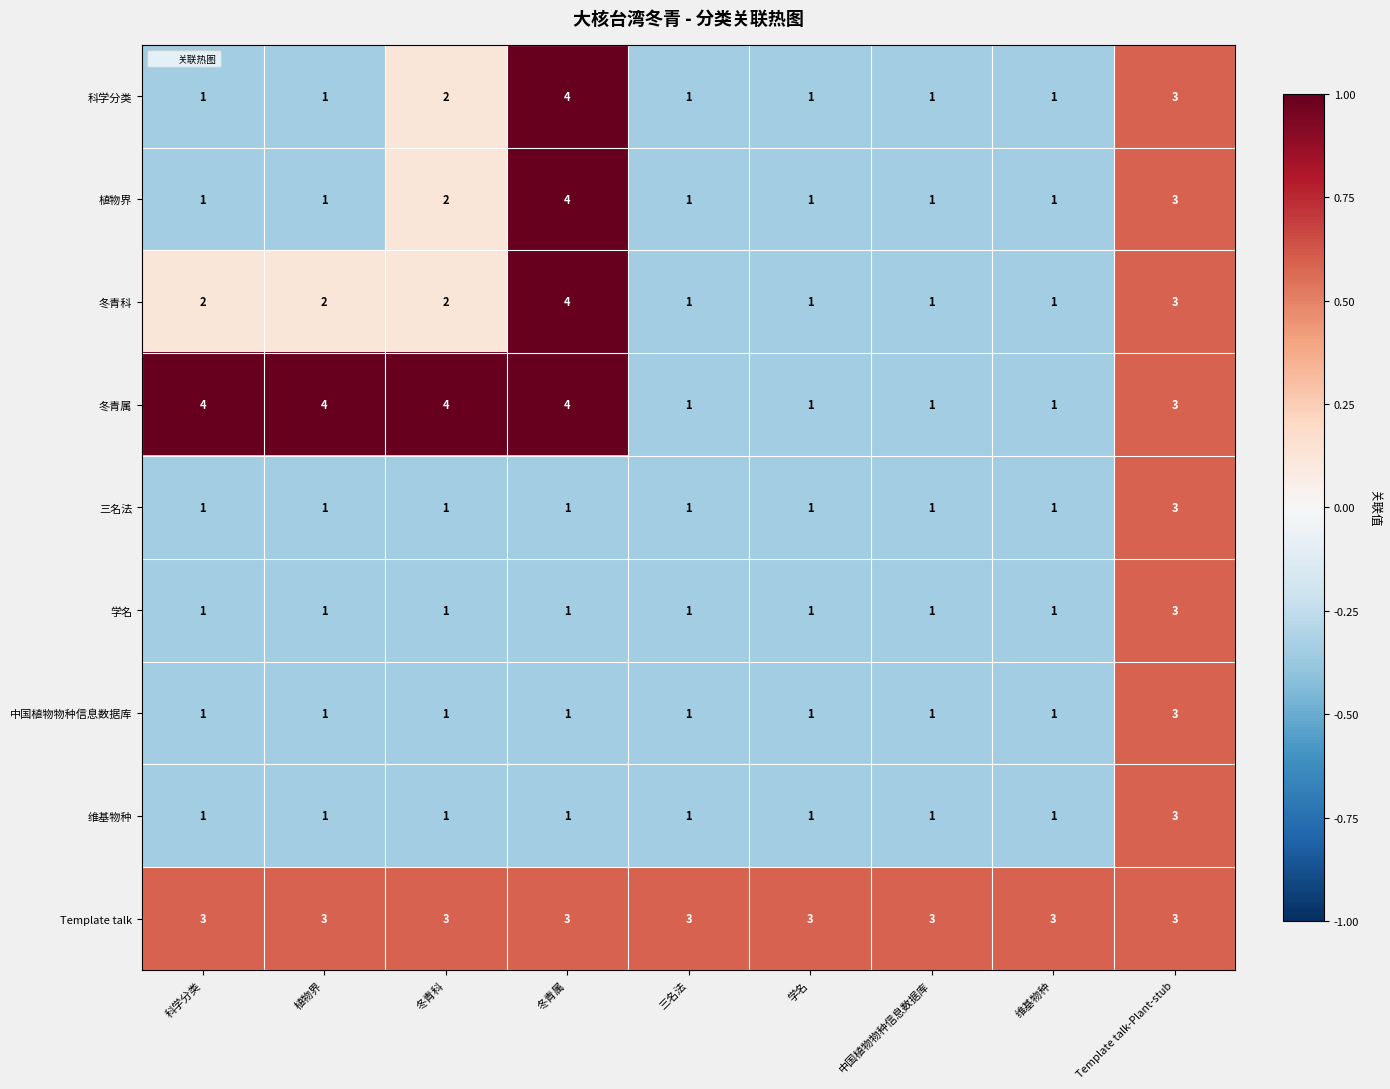

True or false: 冬青属 has a value of 3 at 科学分类.

False